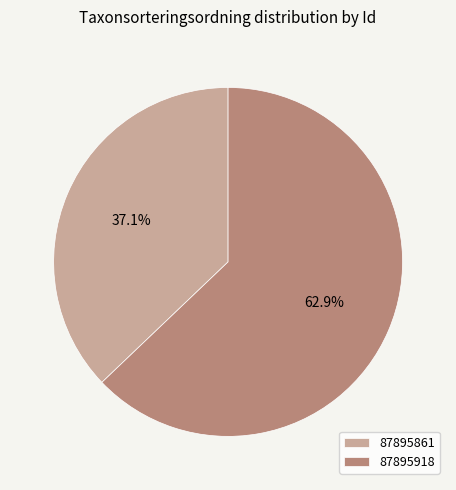

Which has a higher value, 87895861 or 87895918?

87895918